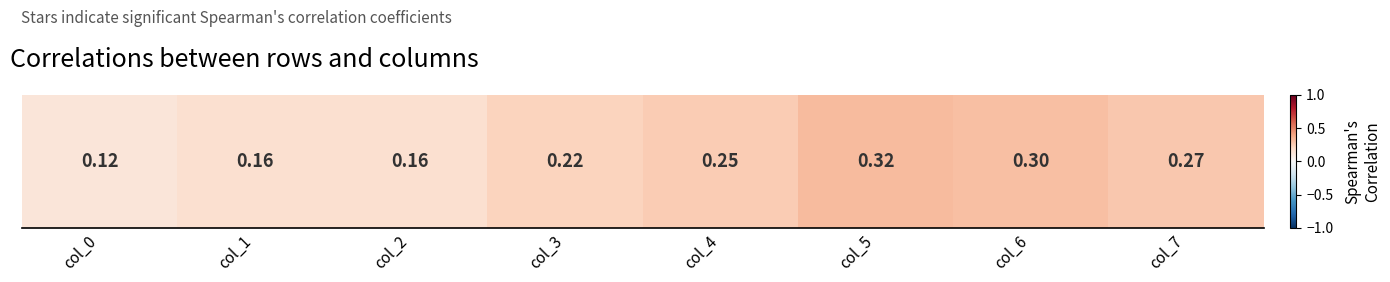

What is the smallest value displayed?

0.1